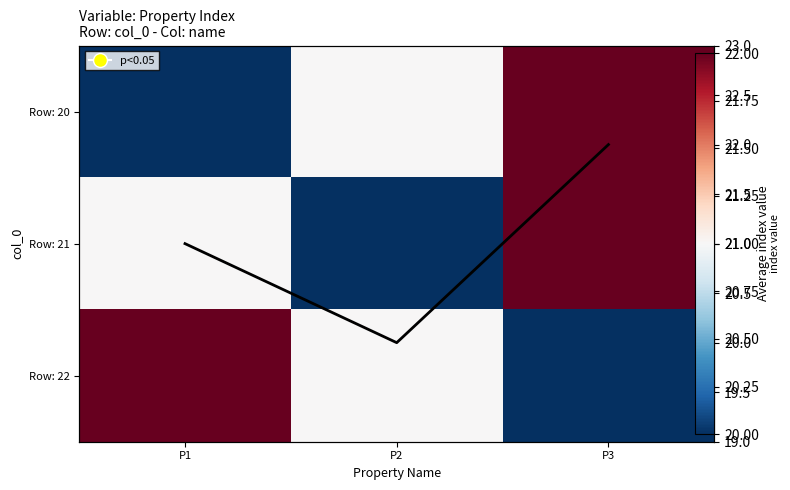

What is the difference between the highest and lowest values at P2?

1